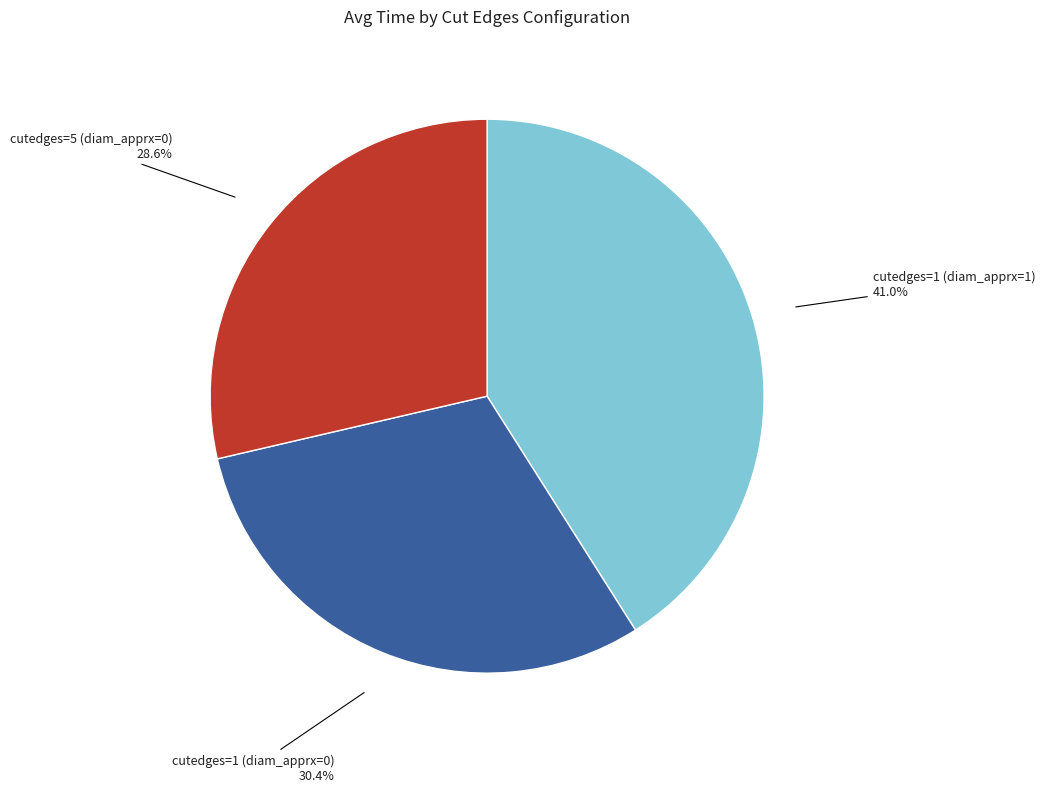

How much of the chart is everything except cutedges=1 (diam_apprx=1)?

59.0%